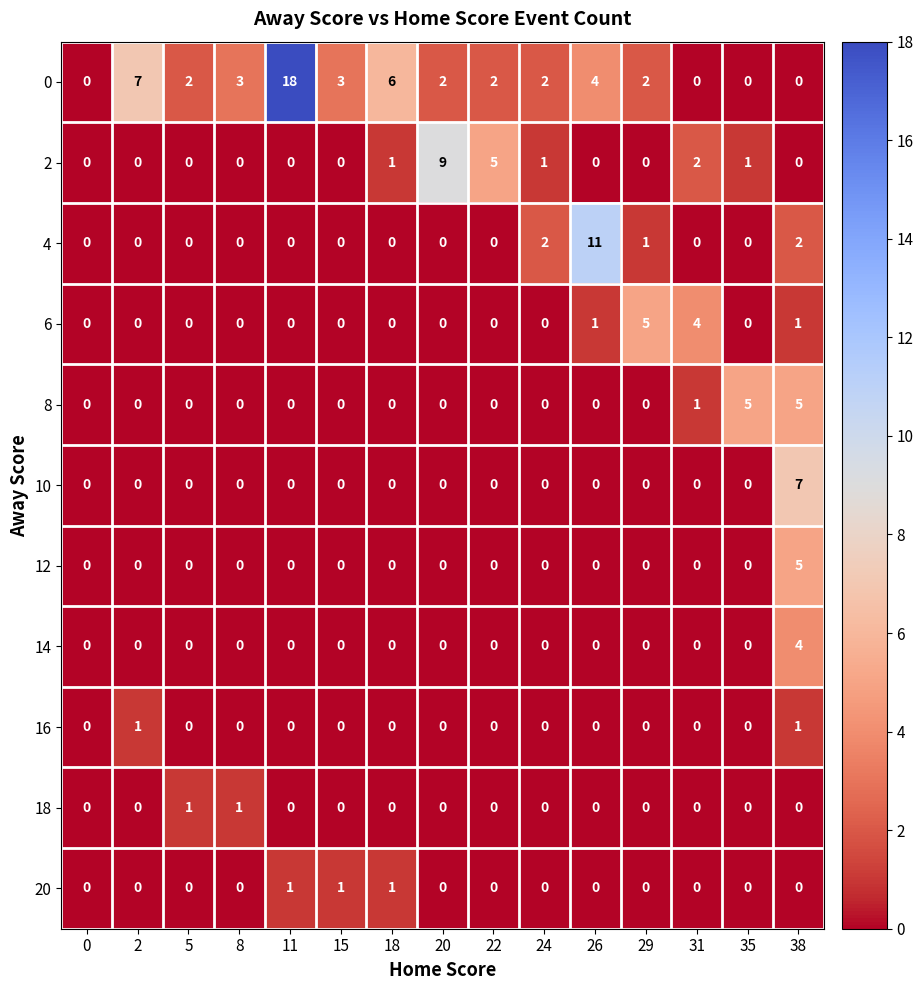

At how many categories does at least one series exceed 14?

1